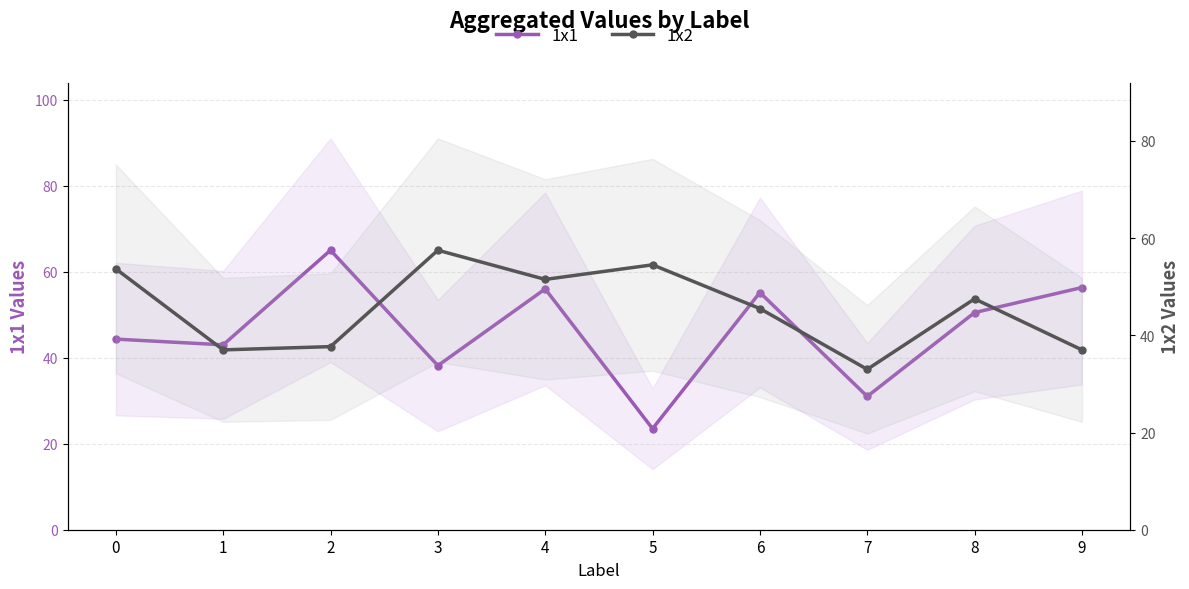

At which label does 1x1 first exceed 50?

2